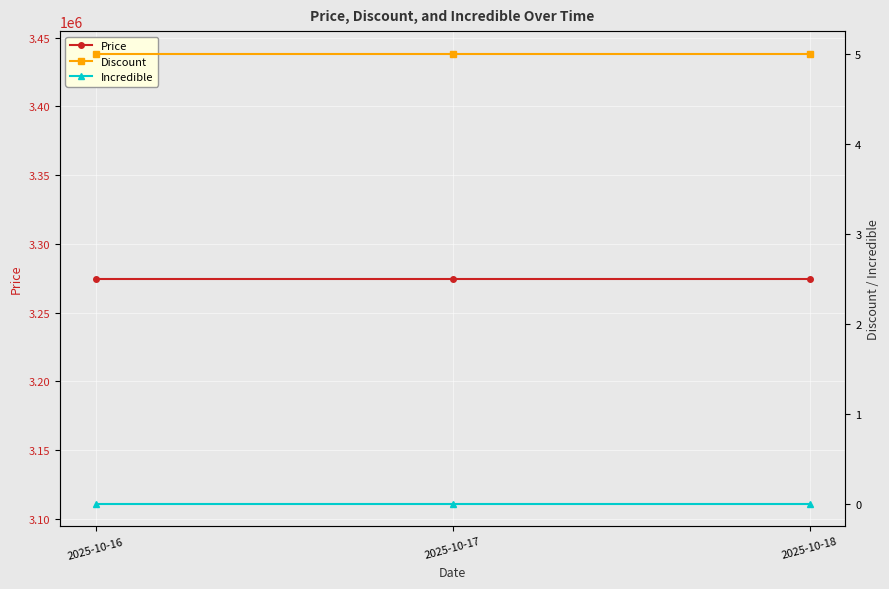

Rank the categories by Discount value from lowest to highest.

2025-10-16, 2025-10-17, 2025-10-18